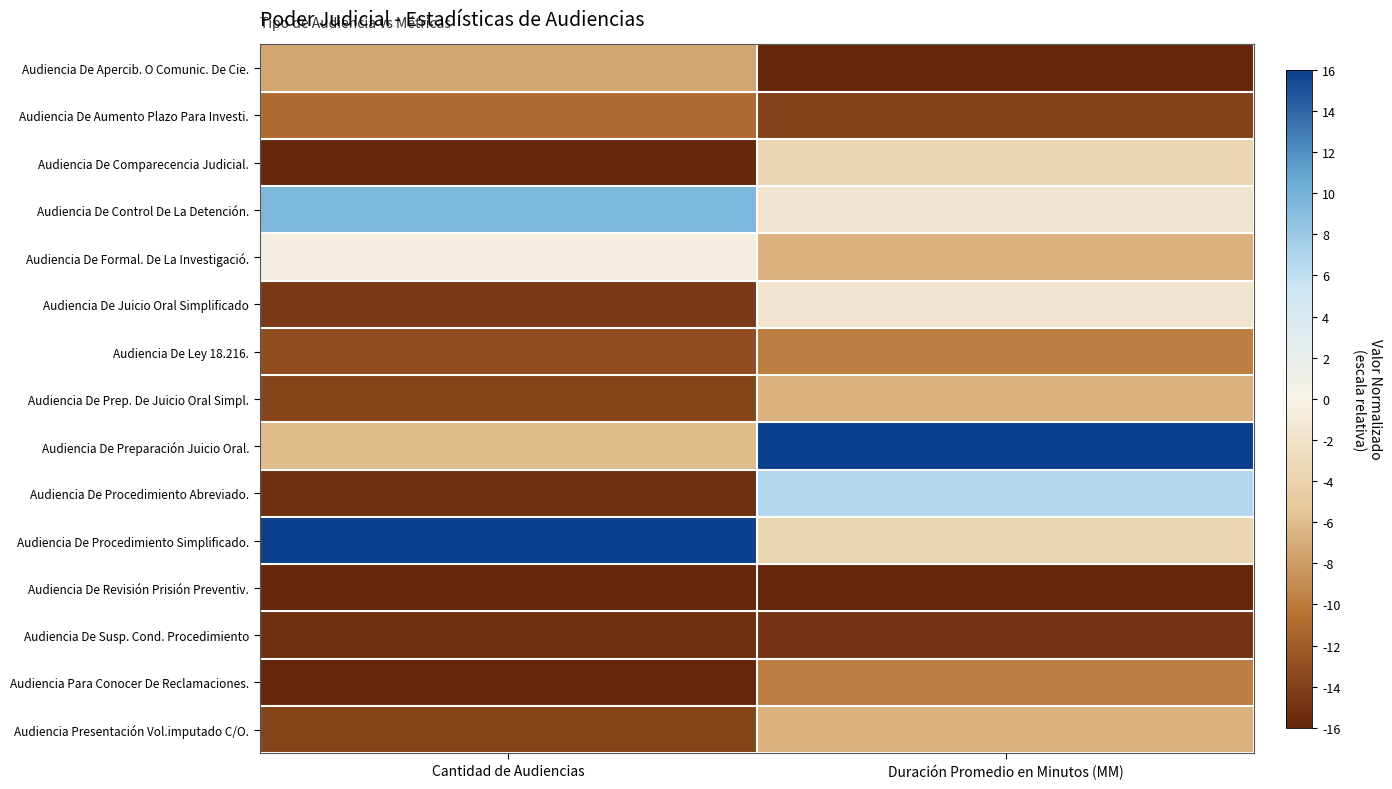

Reading left to right, extract all data points from this chart.

Audiencia De Apercib. O Comunic. De Cie.: Cantidad de Audiencias=-7.5	Duración Promedio en Minutos (MM)=-16.0
Audiencia De Aumento Plazo Para Investi.: Cantidad de Audiencias=-11.0	Duración Promedio en Minutos (MM)=-13.9
Audiencia De Comparecencia Judicial.: Cantidad de Audiencias=-16.0	Duración Promedio en Minutos (MM)=-3.6
Audiencia De Control De La Detención.: Cantidad de Audiencias=9.6	Duración Promedio en Minutos (MM)=-1.5
Audiencia De Formal. De La Investigació.: Cantidad de Audiencias=-0.4	Duración Promedio en Minutos (MM)=-6.7
Audiencia De Juicio Oral Simplificado: Cantidad de Audiencias=-14.6	Duración Promedio en Minutos (MM)=-1.5
Audiencia De Ley 18.216.: Cantidad de Audiencias=-13.2	Duración Promedio en Minutos (MM)=-9.8
Audiencia De Prep. De Juicio Oral Simpl.: Cantidad de Audiencias=-13.9	Duración Promedio en Minutos (MM)=-6.7
Audiencia De Preparación Juicio Oral.: Cantidad de Audiencias=-6.0	Duración Promedio en Minutos (MM)=16.0
Audiencia De Procedimiento Abreviado.: Cantidad de Audiencias=-15.3	Duración Promedio en Minutos (MM)=6.7
Audiencia De Procedimiento Simplificado.: Cantidad de Audiencias=16.0	Duración Promedio en Minutos (MM)=-3.6
Audiencia De Revisión Prisión Preventiv.: Cantidad de Audiencias=-16.0	Duración Promedio en Minutos (MM)=-16.0
Audiencia De Susp. Cond. Procedimiento: Cantidad de Audiencias=-15.3	Duración Promedio en Minutos (MM)=-15.0
Audiencia Para Conocer De Reclamaciones.: Cantidad de Audiencias=-16.0	Duración Promedio en Minutos (MM)=-9.8
Audiencia Presentación Vol.imputado C/O.: Cantidad de Audiencias=-13.9	Duración Promedio en Minutos (MM)=-6.7